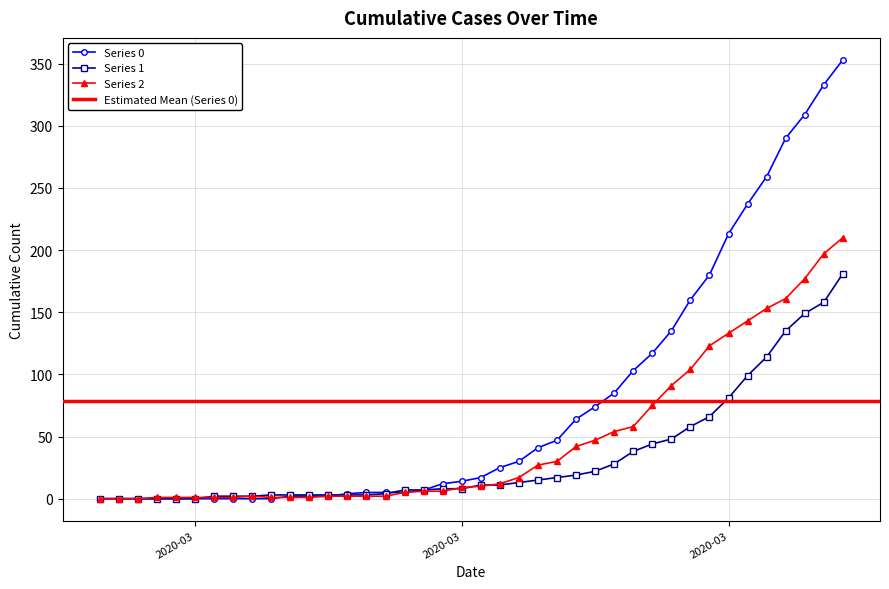

The value of 1 at 2020-02-28 is 0. True or false?

True